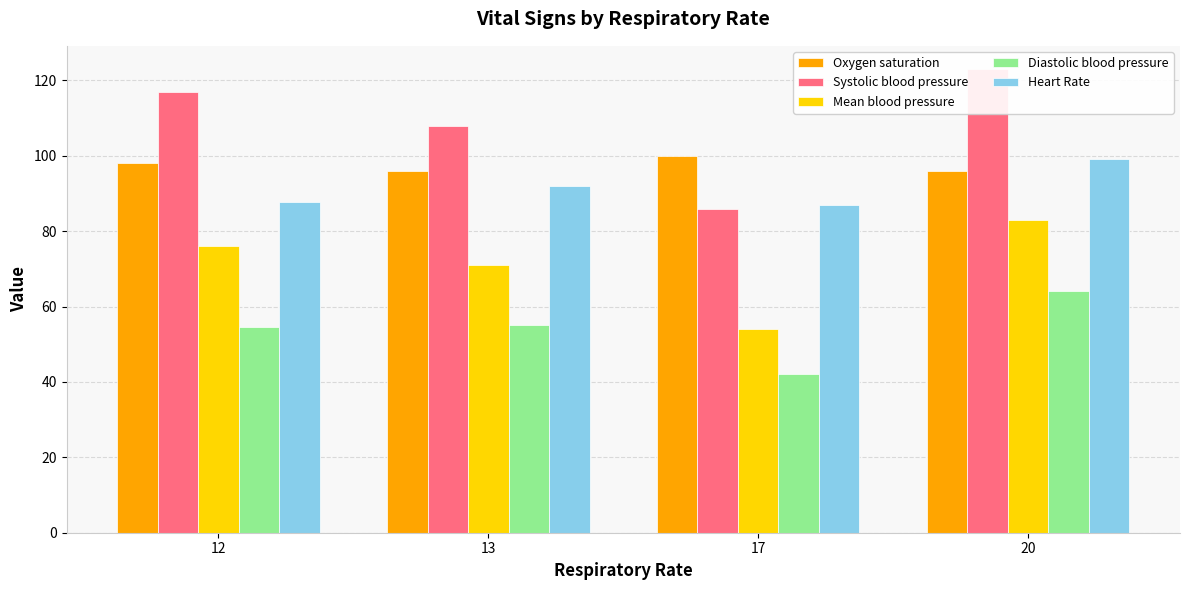

List the labels in order of Heart Rate value, largest first.

20, 13, 12, 17